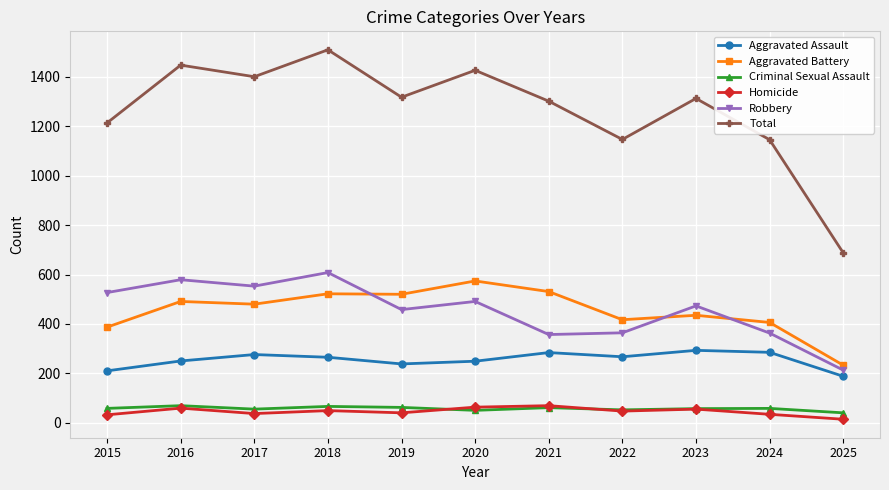

Which label corresponds to the largest value in the chart?

2018